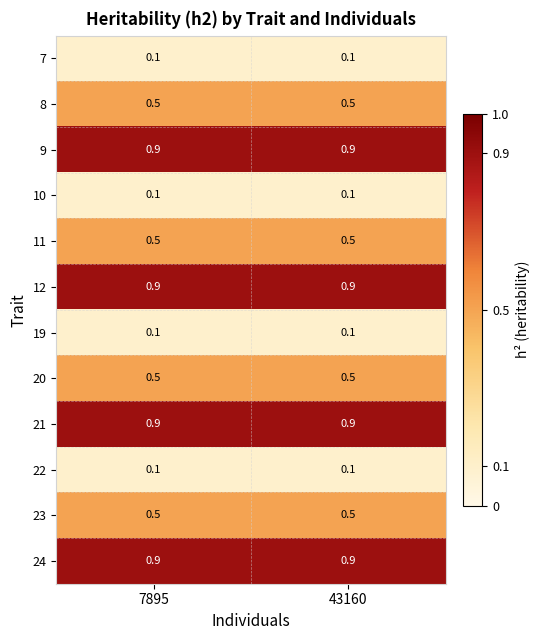

Reading left to right, extract all data points from this chart.

7: 7895=0.1	43160=0.1
8: 7895=0.5	43160=0.5
9: 7895=0.9	43160=0.9
10: 7895=0.1	43160=0.1
11: 7895=0.5	43160=0.5
12: 7895=0.9	43160=0.9
19: 7895=0.1	43160=0.1
20: 7895=0.5	43160=0.5
21: 7895=0.9	43160=0.9
22: 7895=0.1	43160=0.1
23: 7895=0.5	43160=0.5
24: 7895=0.9	43160=0.9